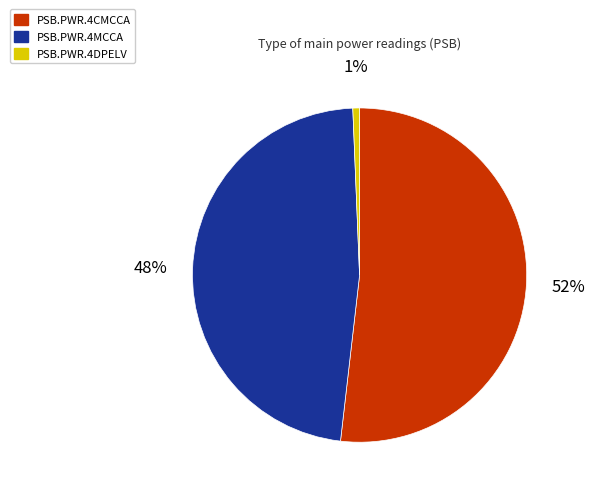

Approximately how many times larger is the value at PSB.PWR.4CMCCA compared to PSB.PWR.4MCCA?

1.1